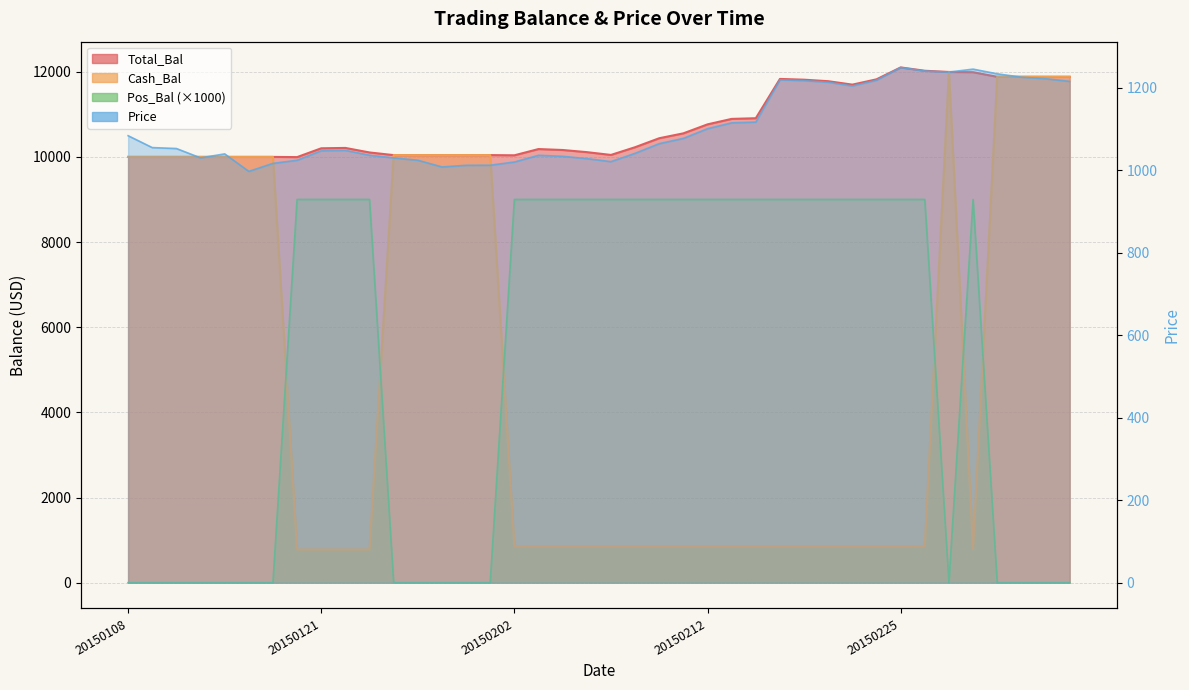

Is the value of Total_Bal at 20150122 greater than the value of Pos_Bal at 20150211?

Yes